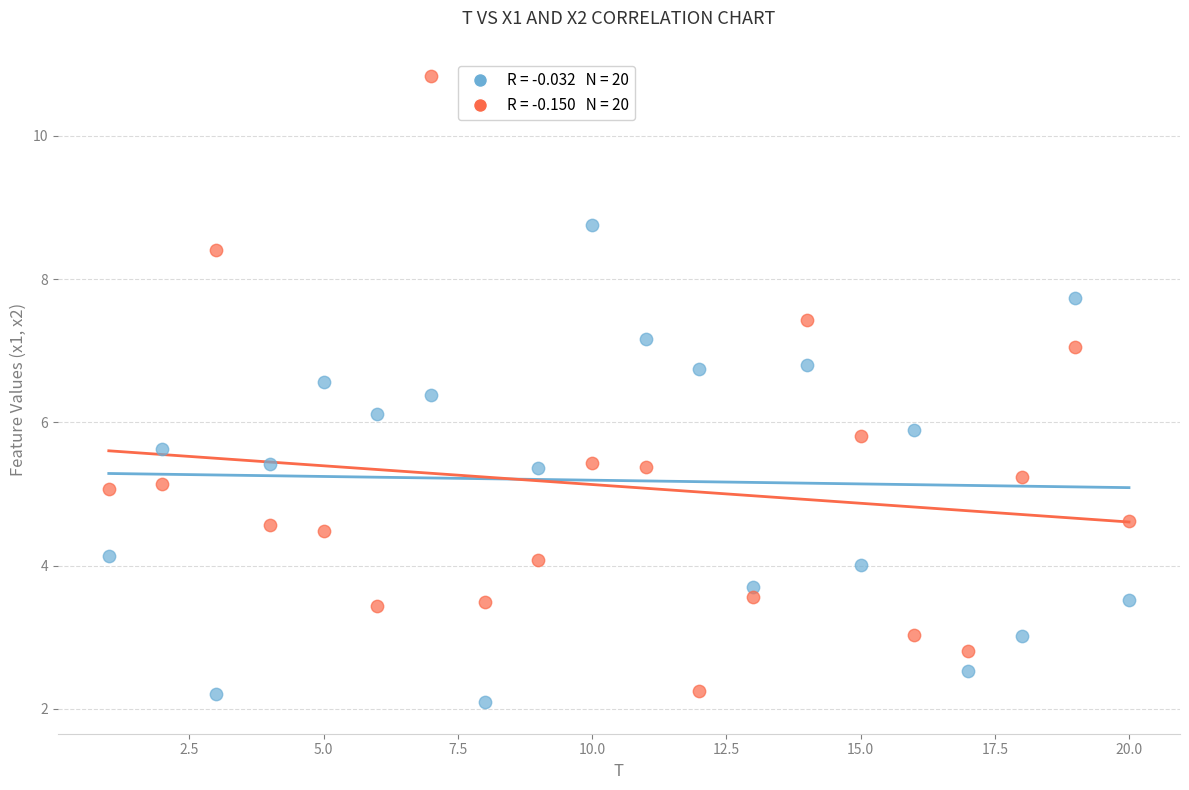

Across all data points, what is the range of Y values (max minus min)?

8.7